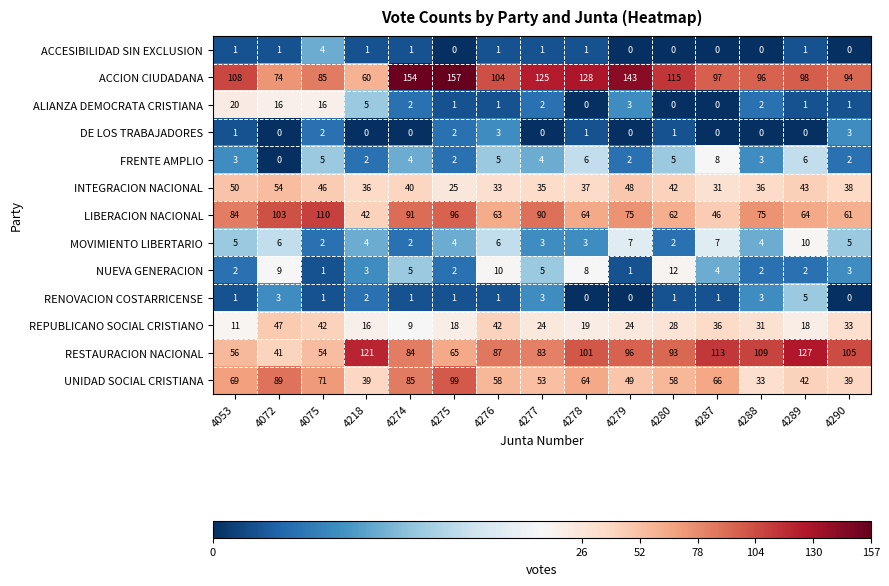

How many categories are shown in the chart?

15